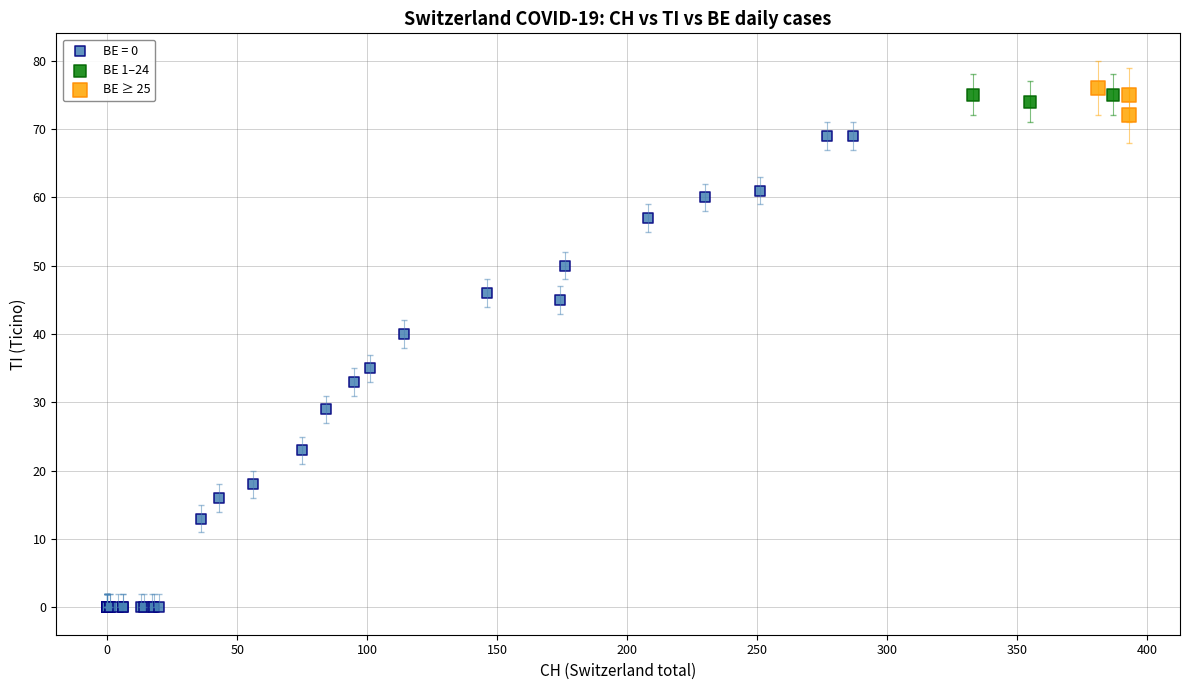

Which series contains the lowest Y value?

BE = 0